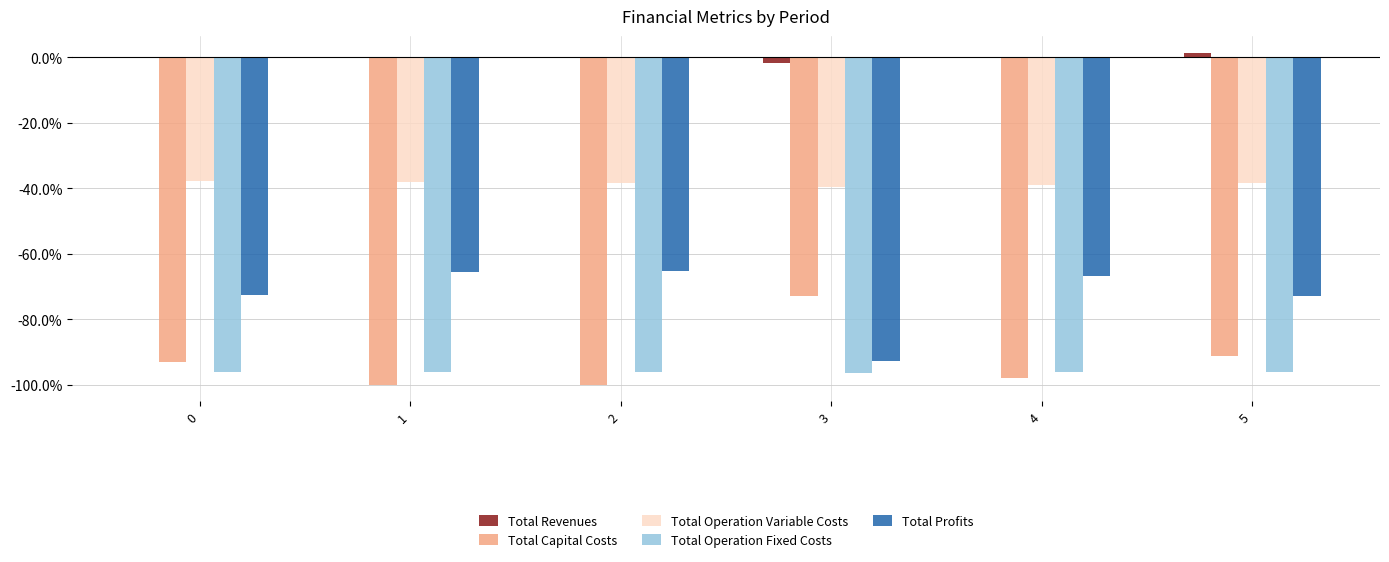

Does the chart contain stacked bars?

No